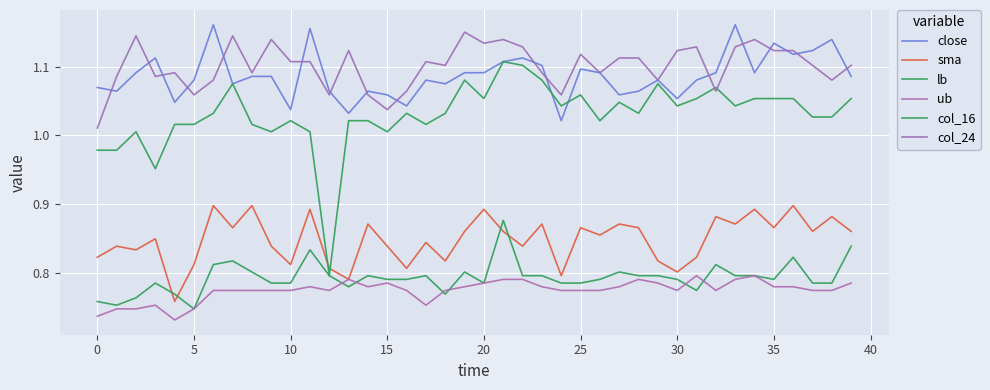

True or false: ub and close intersect in this chart.

False